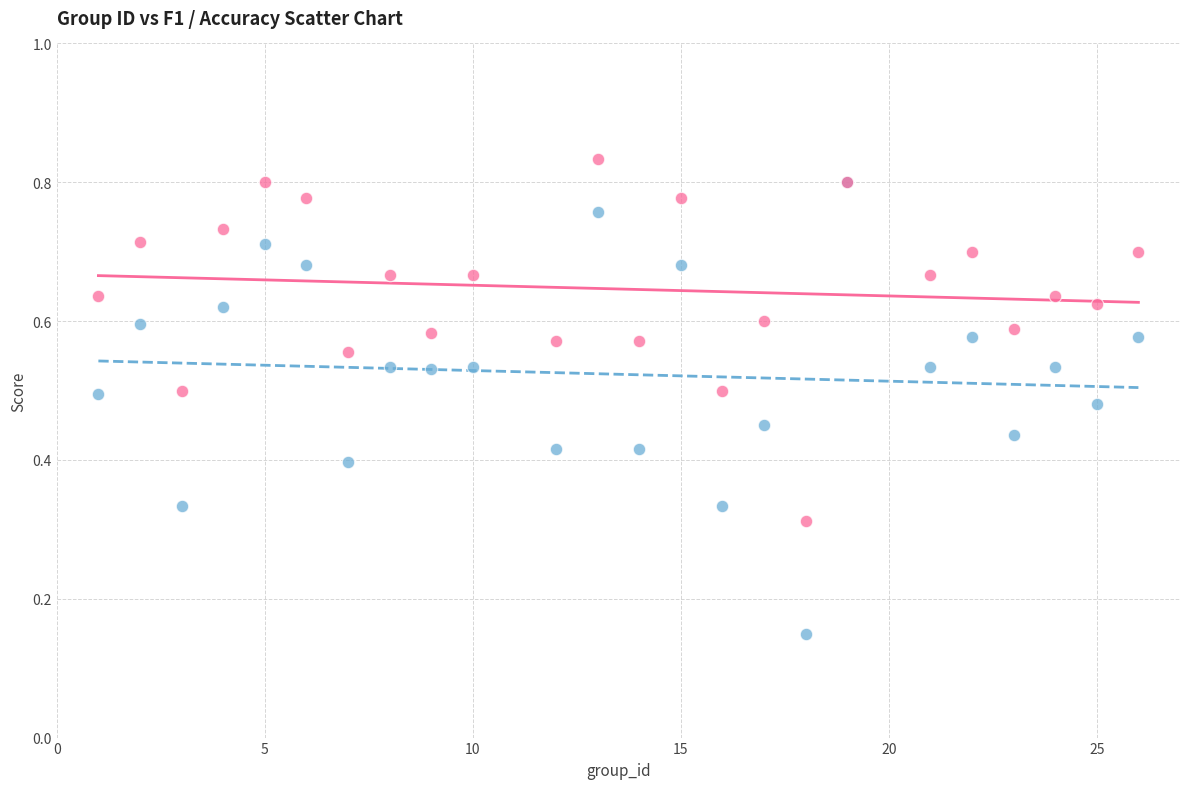

Which series reaches the maximum Y coordinate?

accuracy